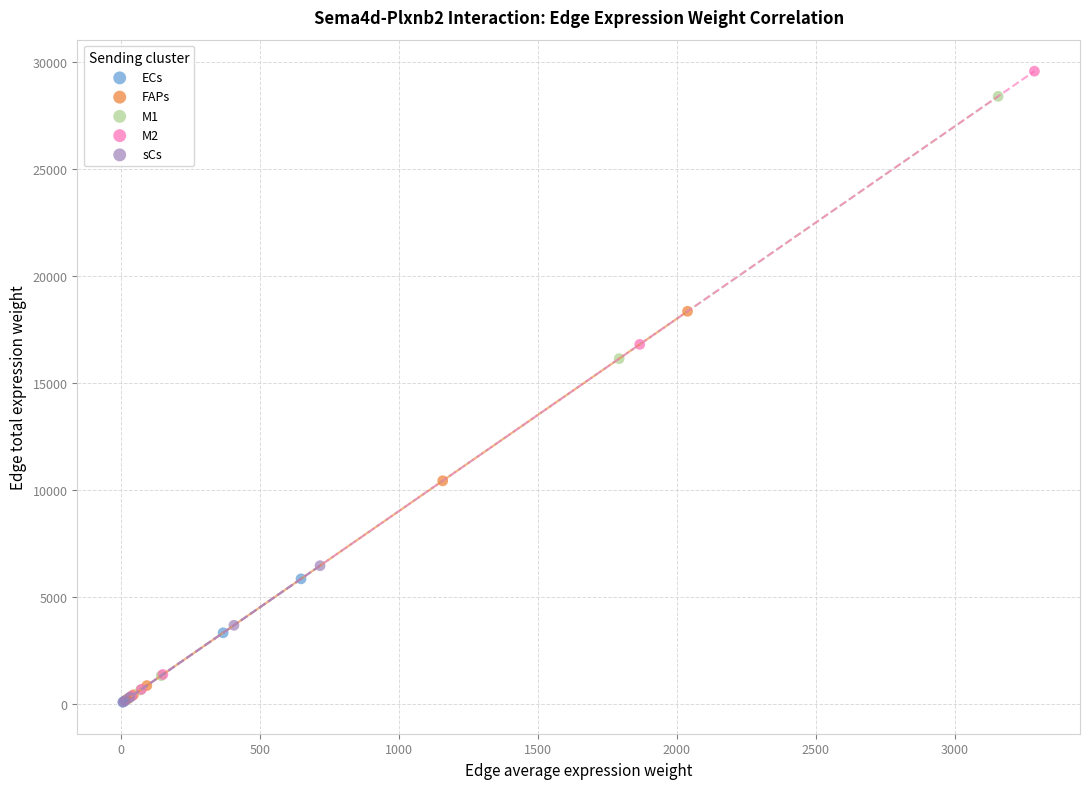

What are all the series names shown in the legend?

ECs, FAPs, M1, M2, sCs